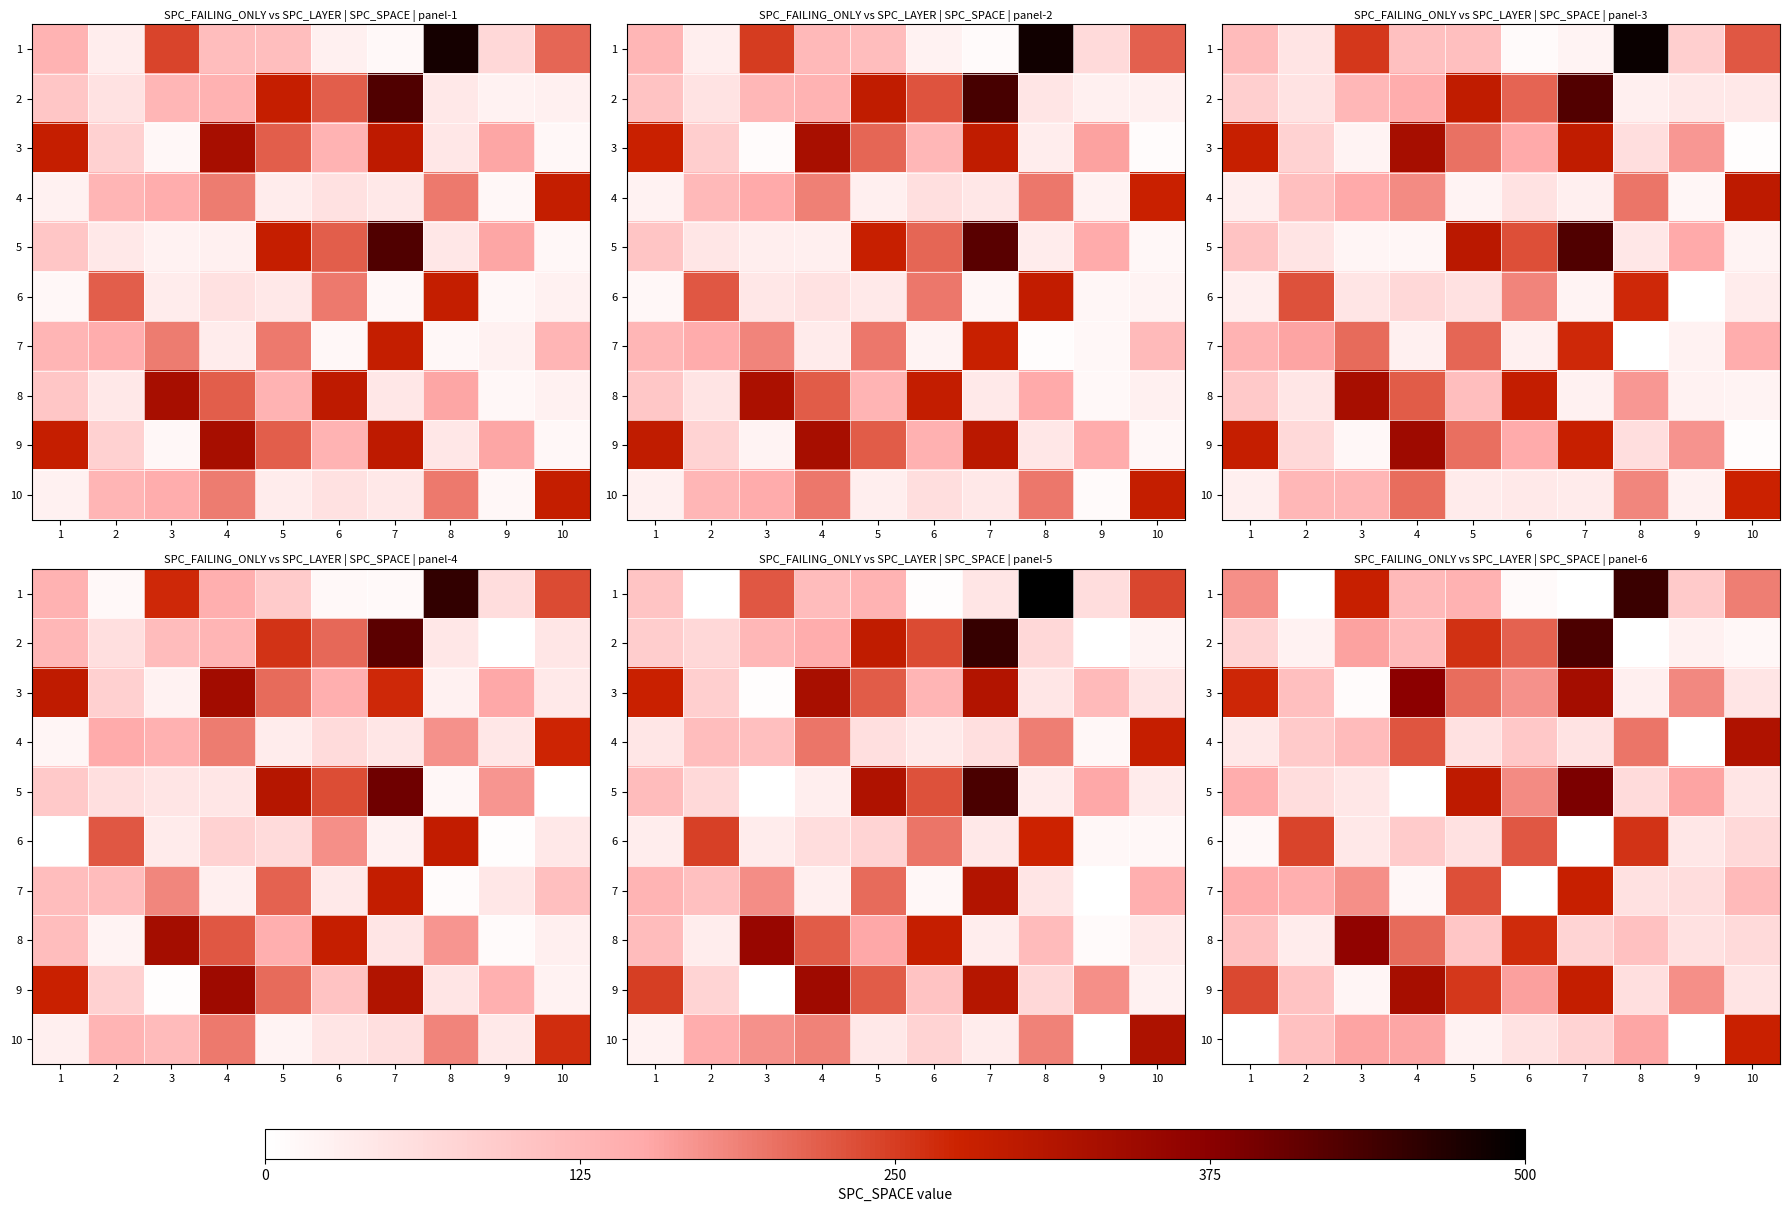

What is the average value of the 3 series?

173.1